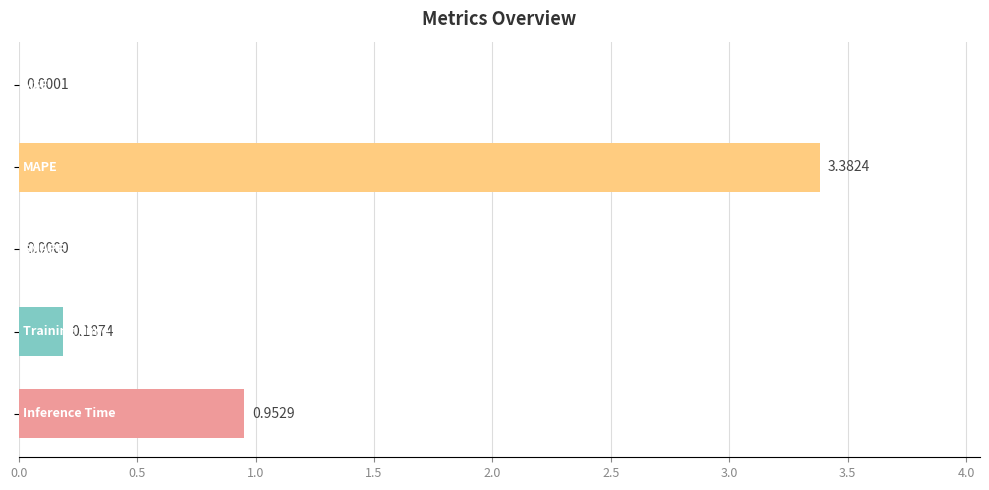

What is the sum of all values?

4.5